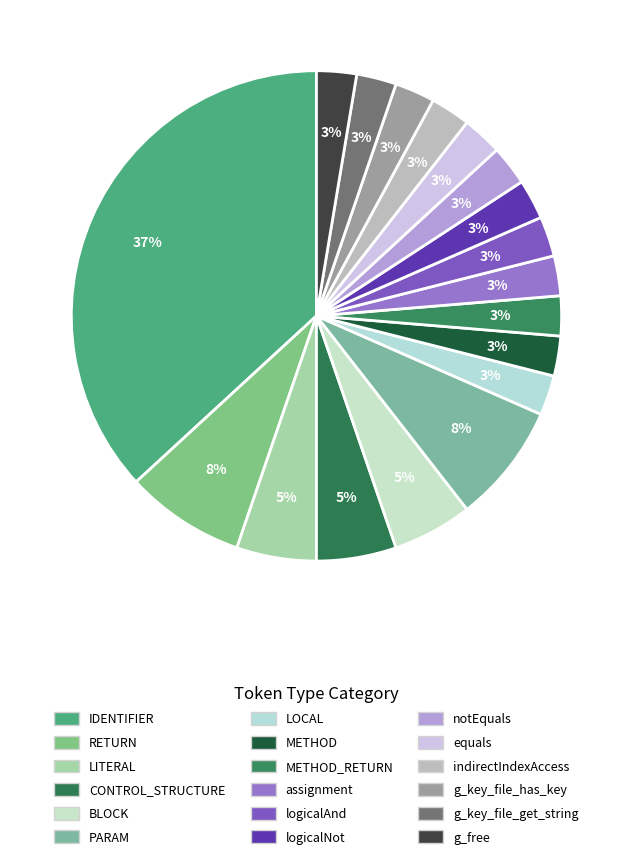

Count the number of slices in the pie.

18